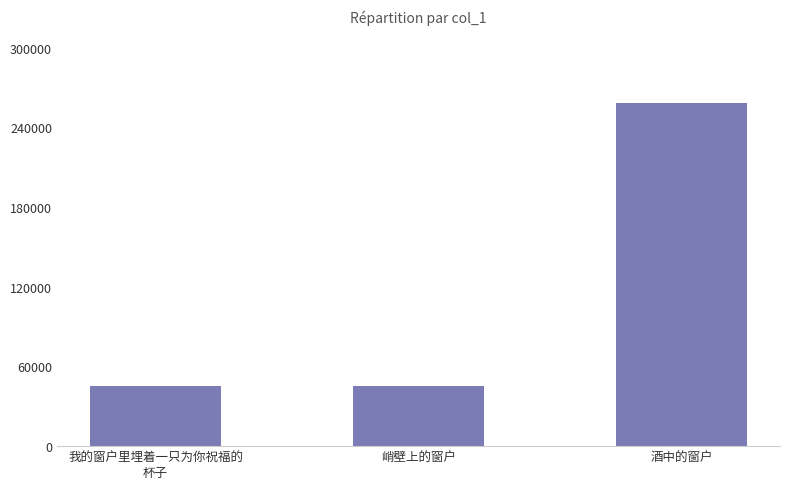

What is the value of the 2nd bar from the left?

45177